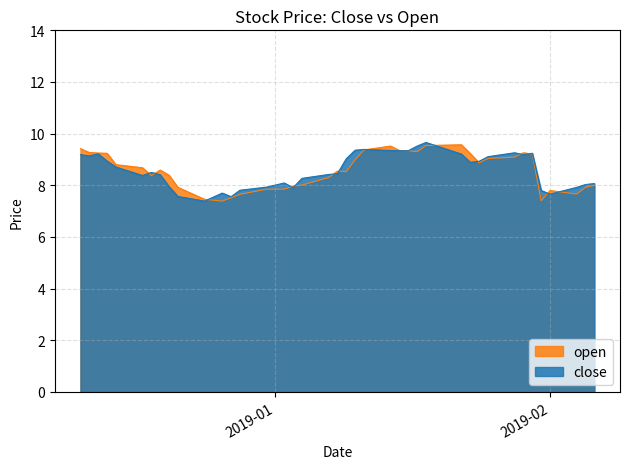

Which has a higher value, 2019-01-02 or 2018-12-12?

2018-12-12